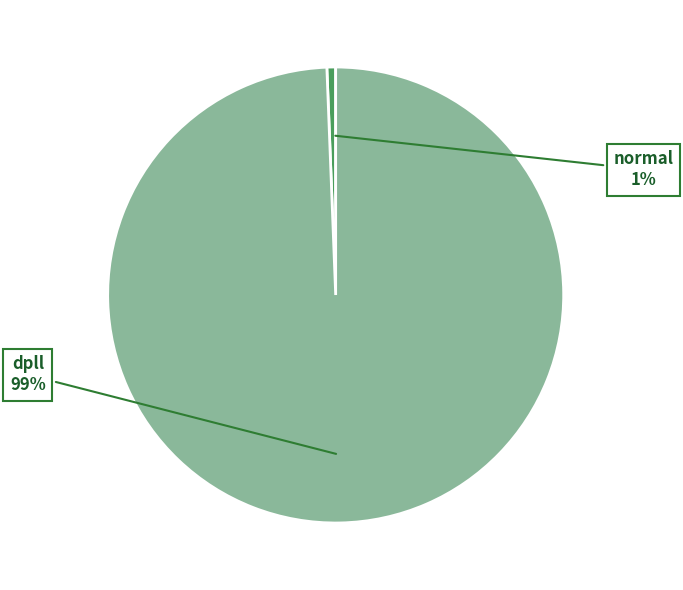

Count the number of slices in the pie.

2